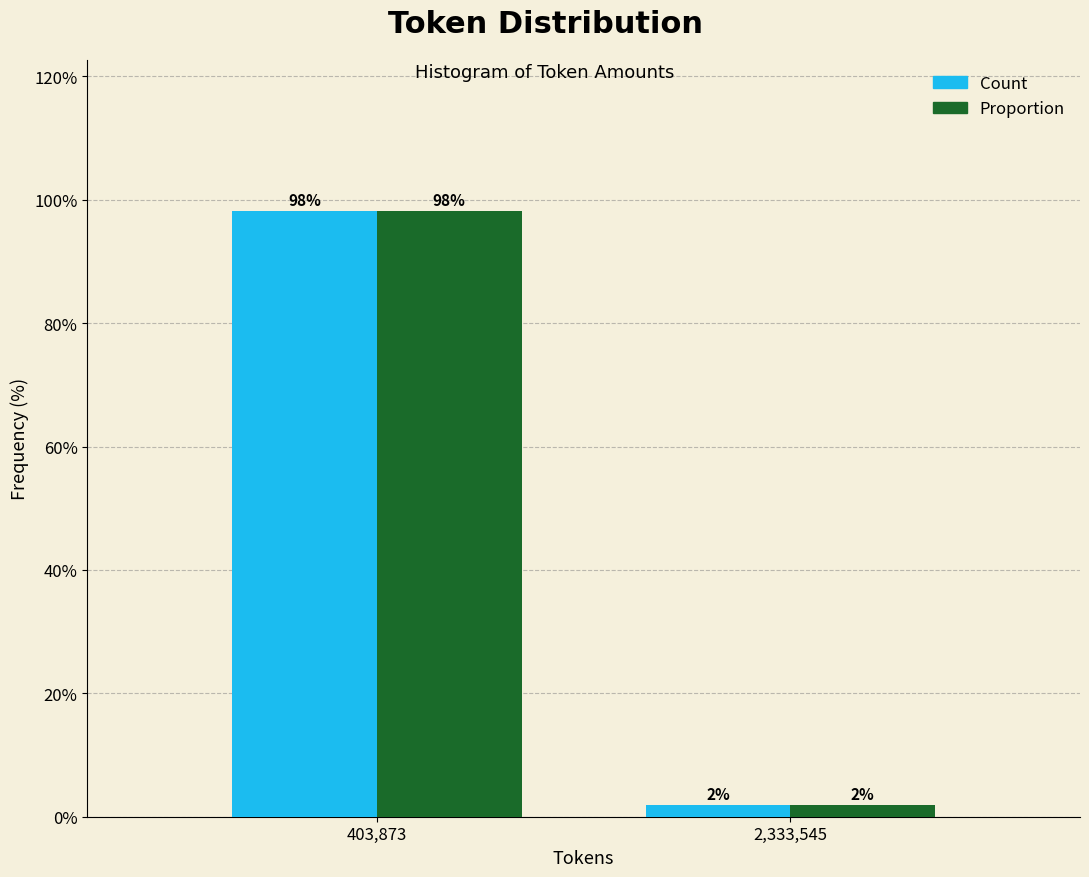

At which category is the sum across all series the highest?

403,873